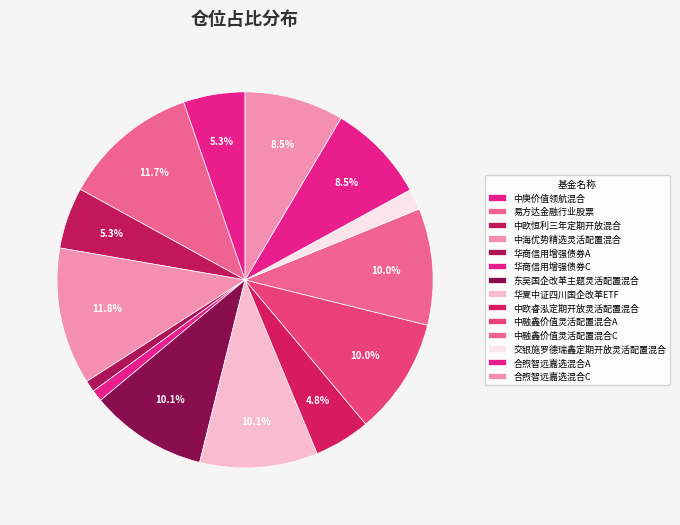

How many slices are in this pie chart?

14